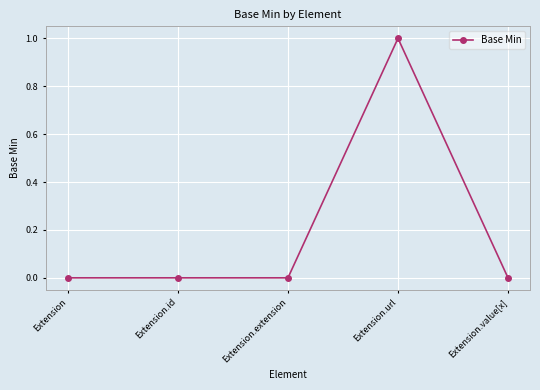

Reading left to right, transcribe all the data shown in this chart.

Extension=0	Extension.id=0	Extension.extension=0	Extension.url=1	Extension.value[x]=0